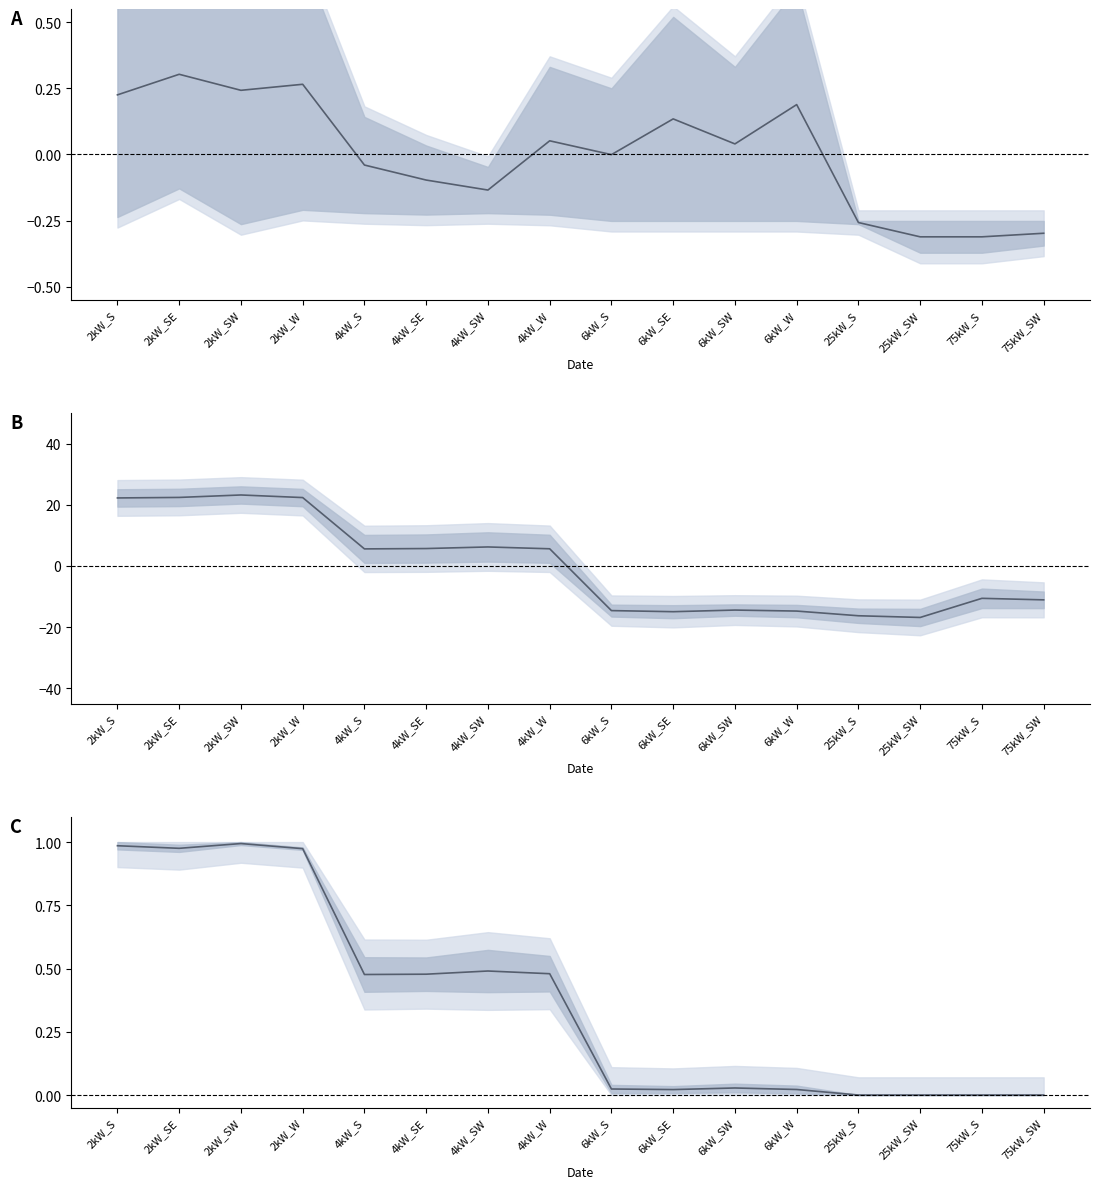

What is the sum of all Medium House values?

5.9